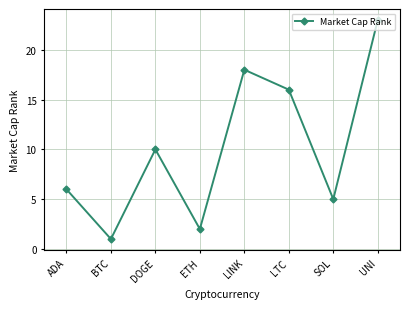

What is the label of the 5th point from the left?

LINK